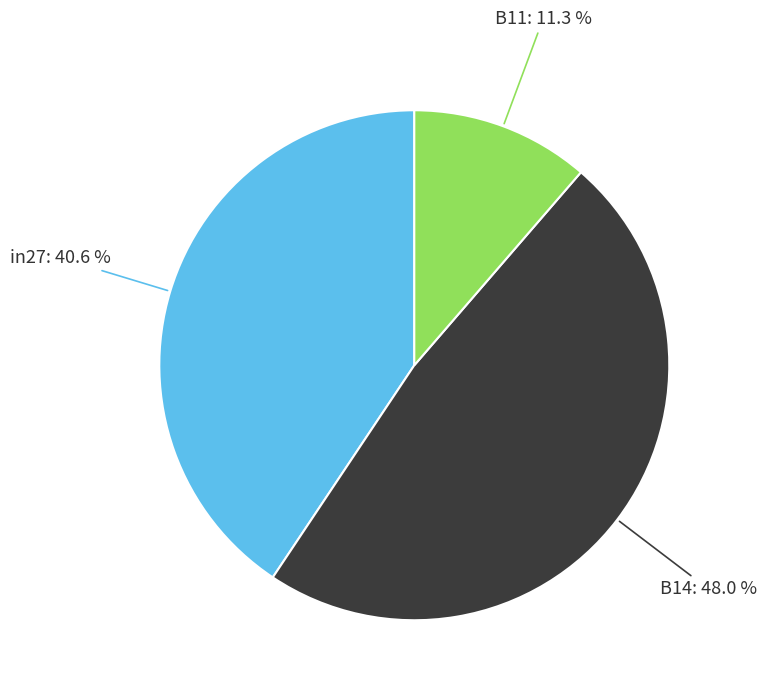

Is there a majority slice in this chart?

No